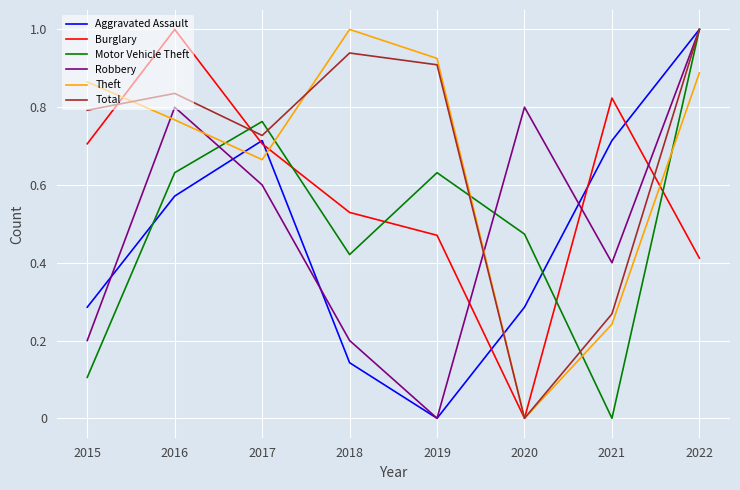

Which series changed the most between 2018 and 2022?

Aggravated Assault